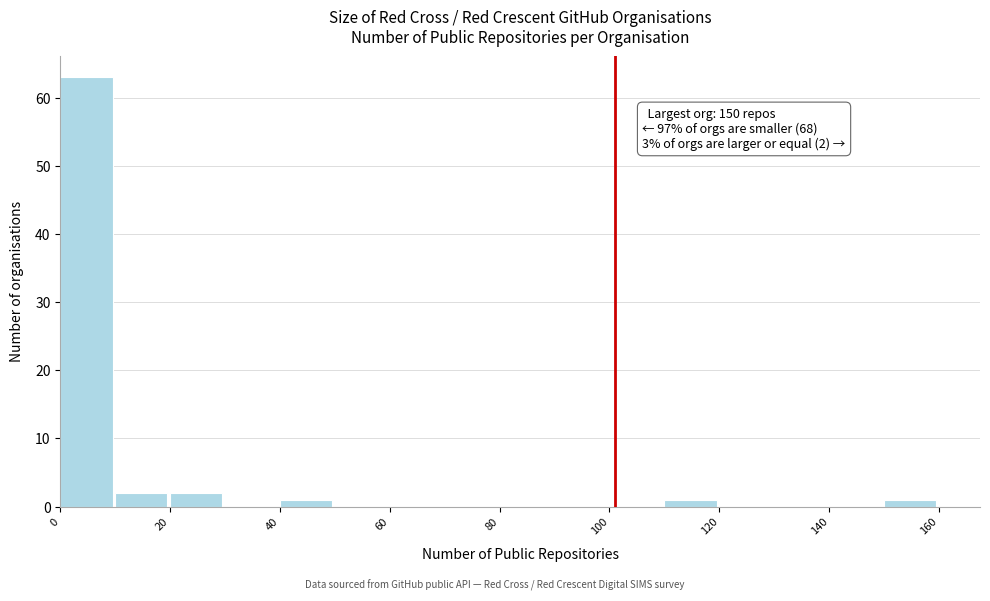

Which range on the x-axis has the tallest bar?

0 to 10